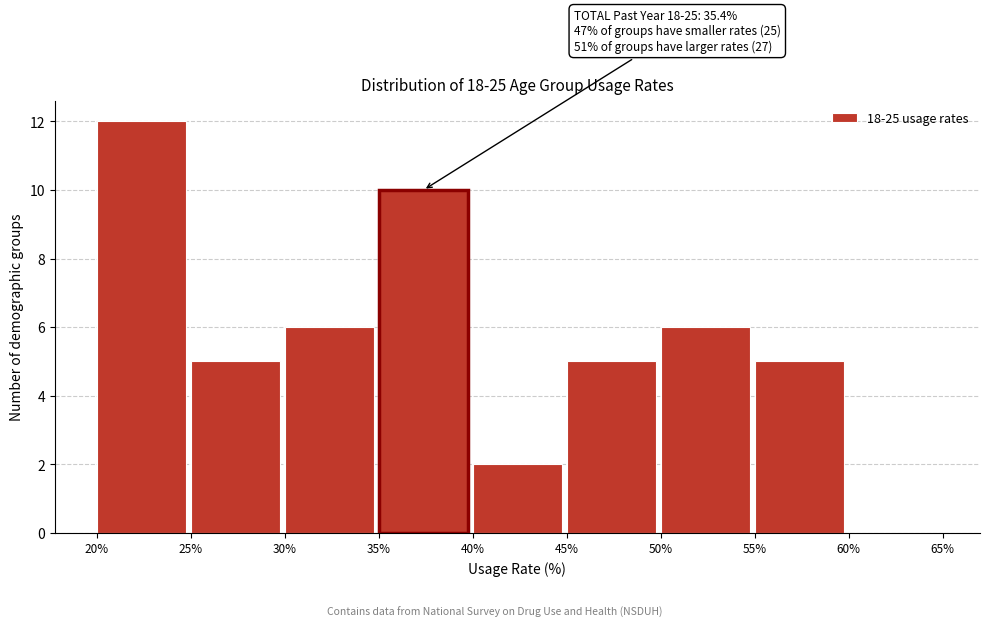

Which range on the x-axis has the tallest bar?

20% to 25%